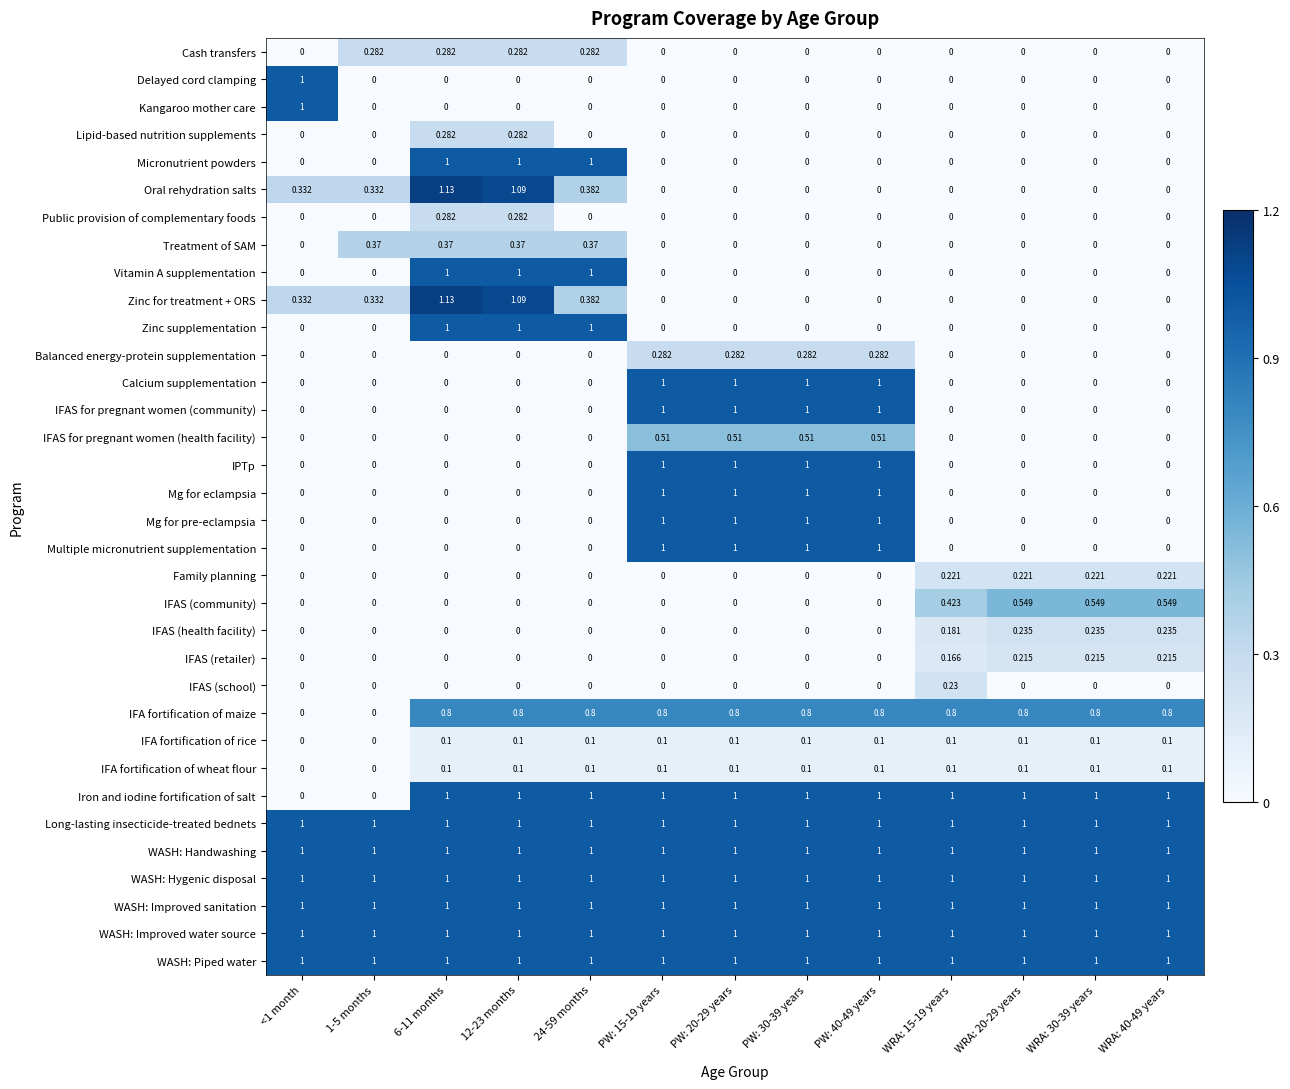

Is the value of Micronutrient powders at <1 month greater than the value of IFAS (retailer) at WRA: 40-49 years?

No